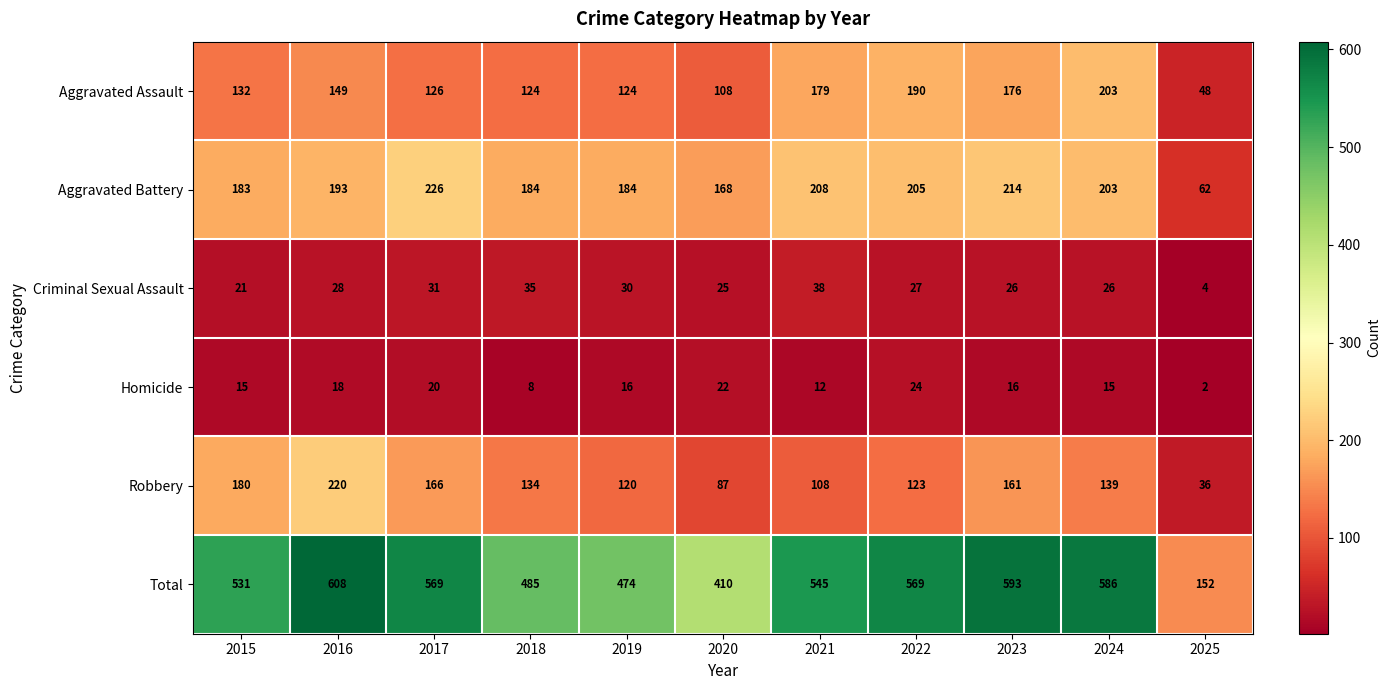

What is the greatest value displayed?

608